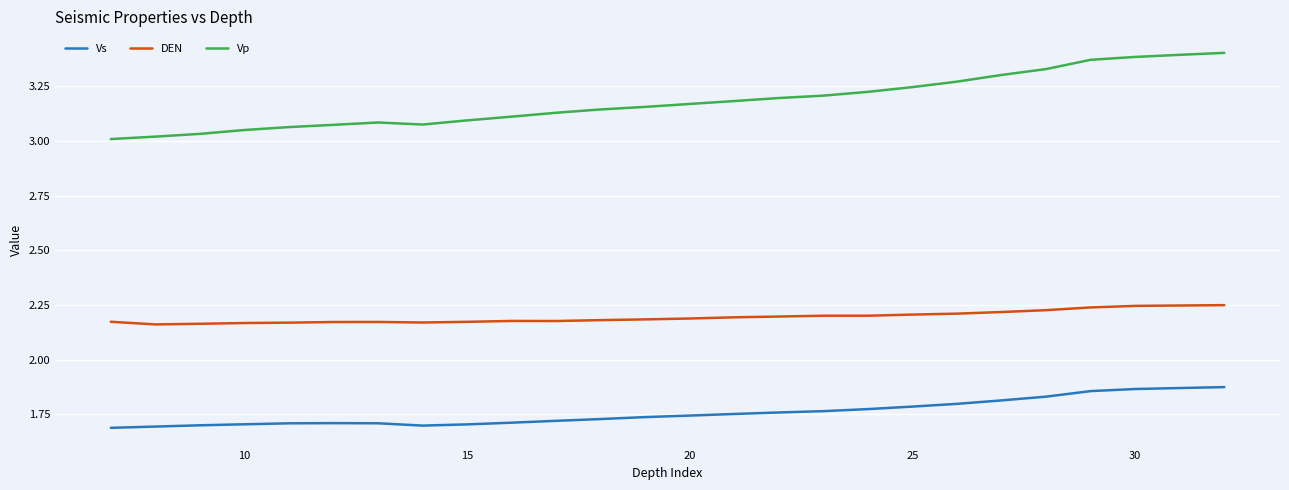

List the series in order of their overall mean, lowest first.

Vs, DEN, Vp